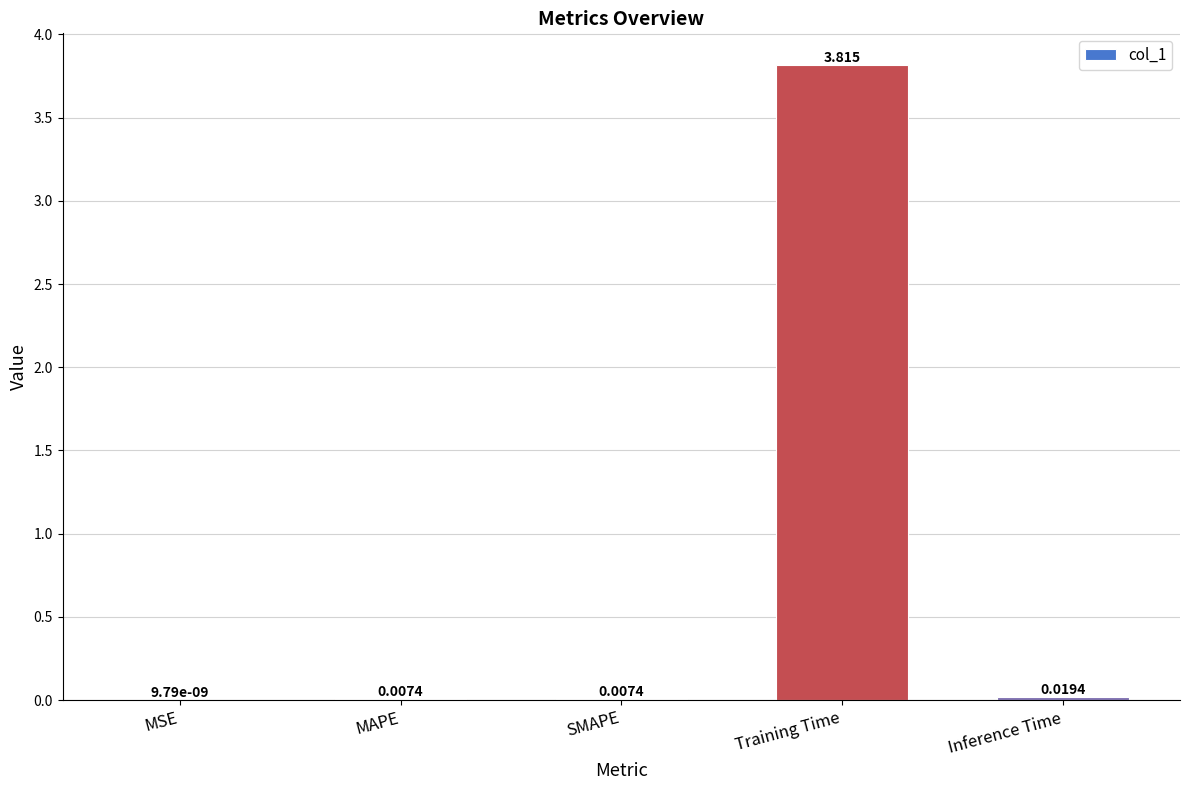

At which category does the chart reach its peak across all series?

Training Time